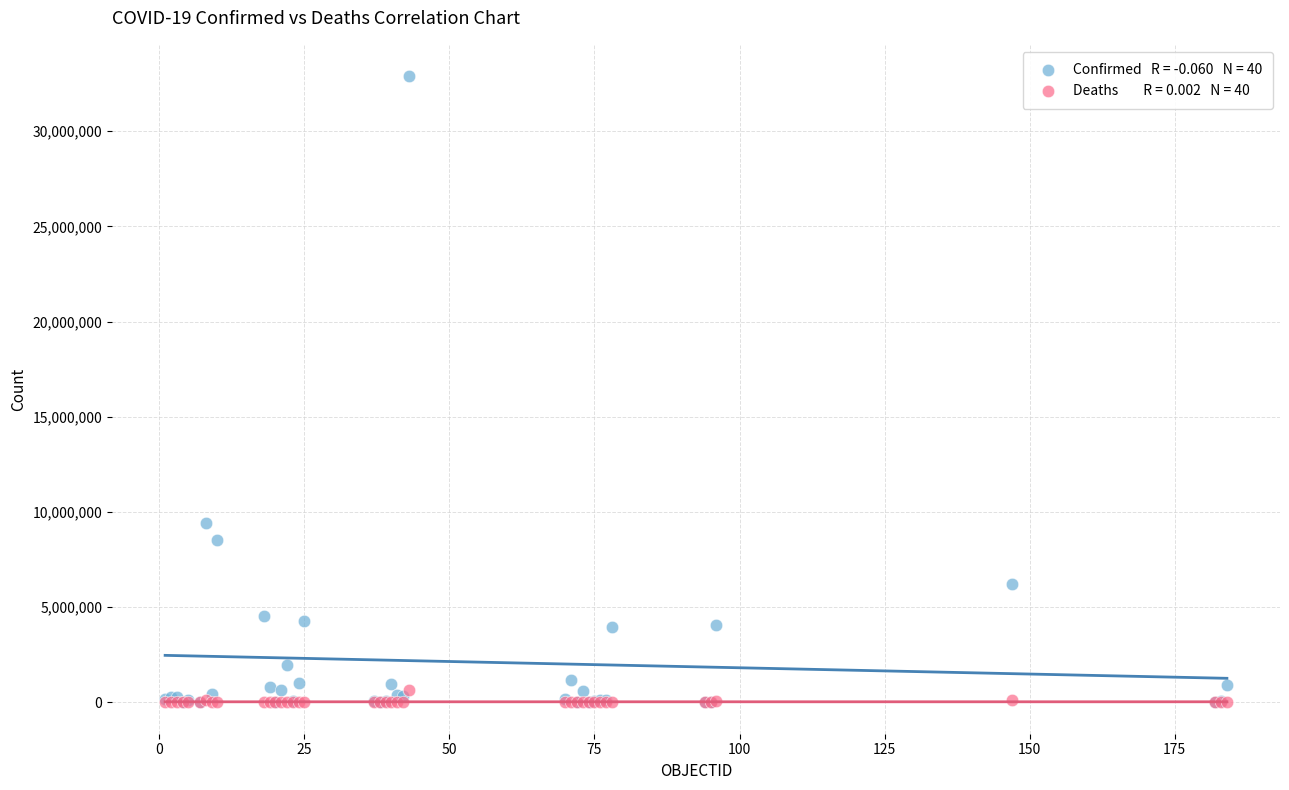

Across all series, what Y value is closest to 16448242?

9426171